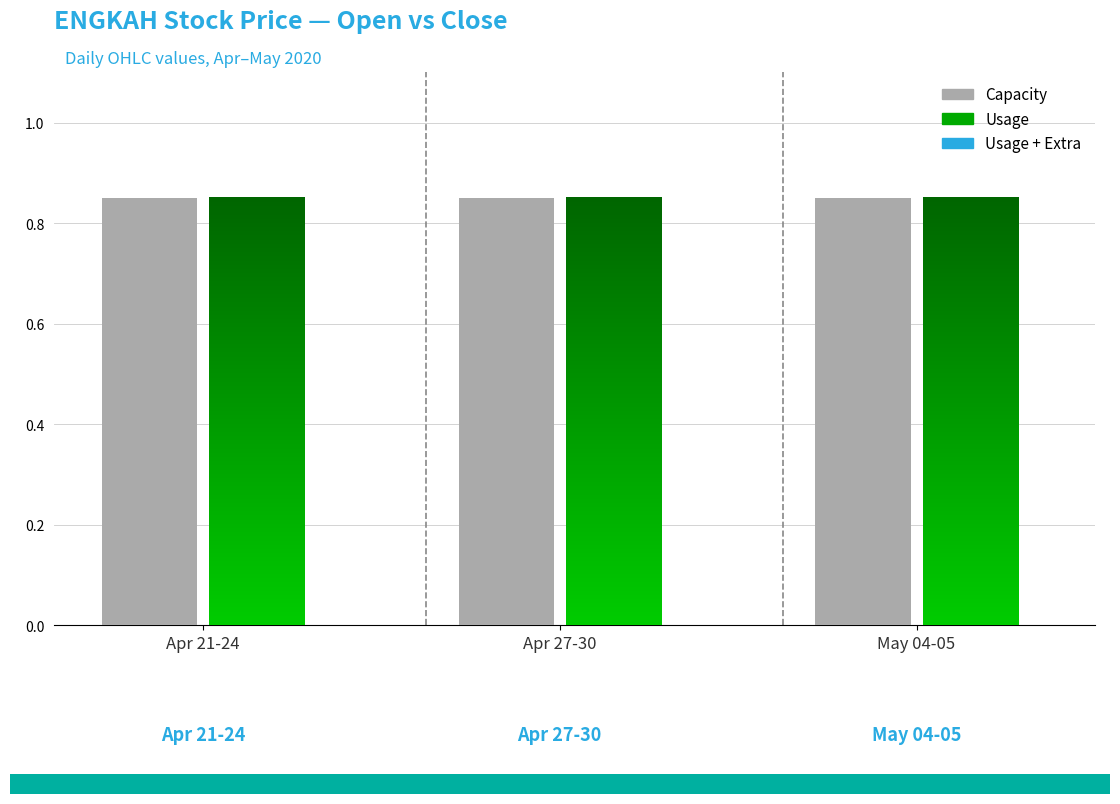

Where is Usage + Extra nearest to the value 0?

Apr 21-24